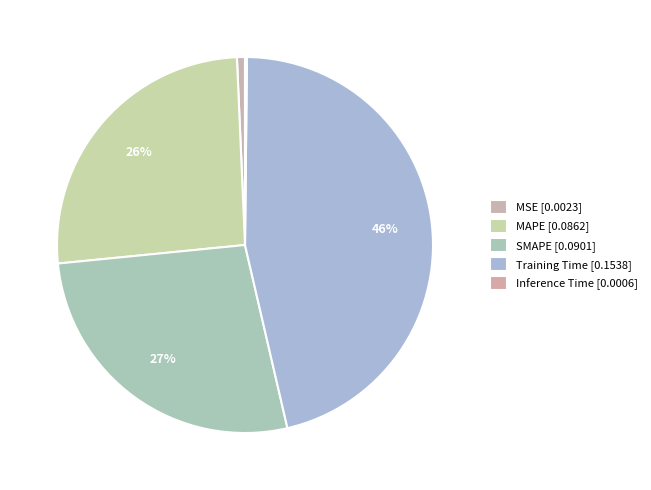

Combined, what portion of the pie is Inference Time and Training Time?

46.4%